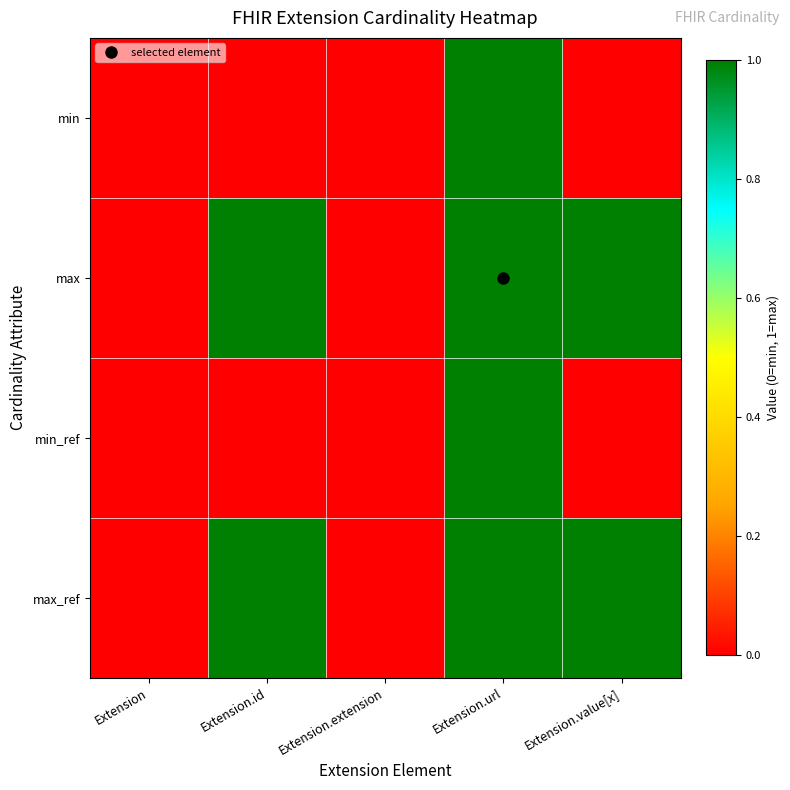

Rank the series by their maximum value, from highest to lowest.

min, max, min_ref, max_ref